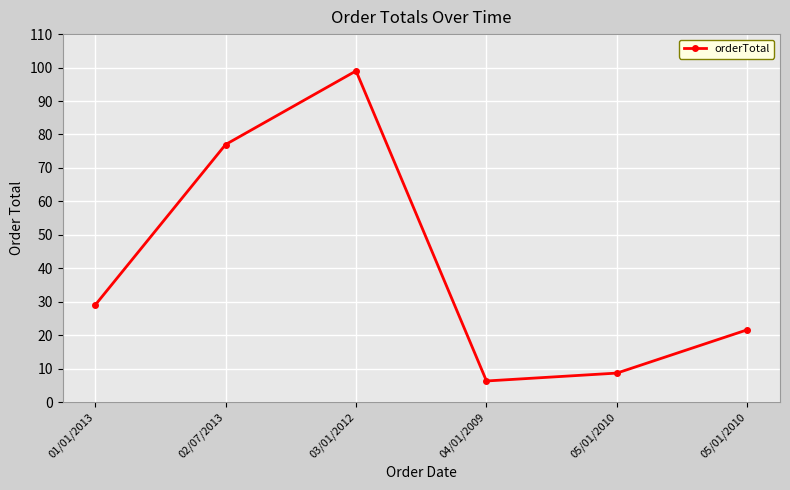

Where is the data nearest to the value 52?

01/01/2013